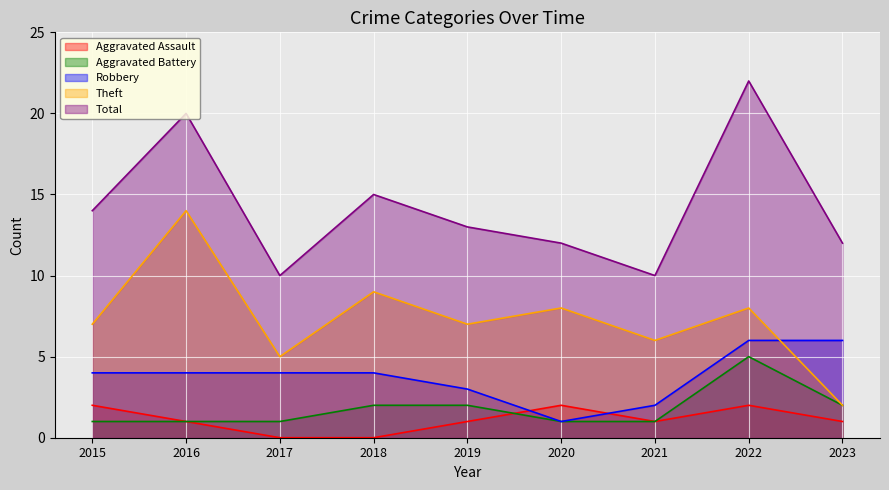

What is the total value across all series at 2021?

20